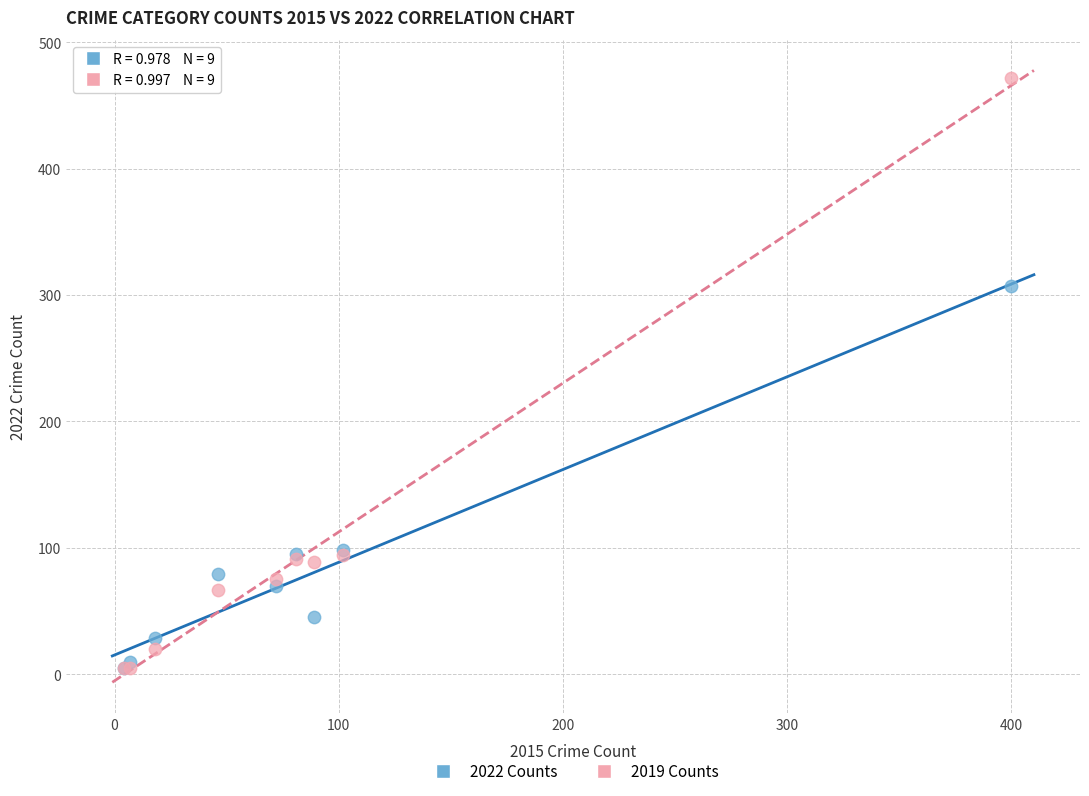

In the 2019 Counts series, what Y value is closest to 238?

94